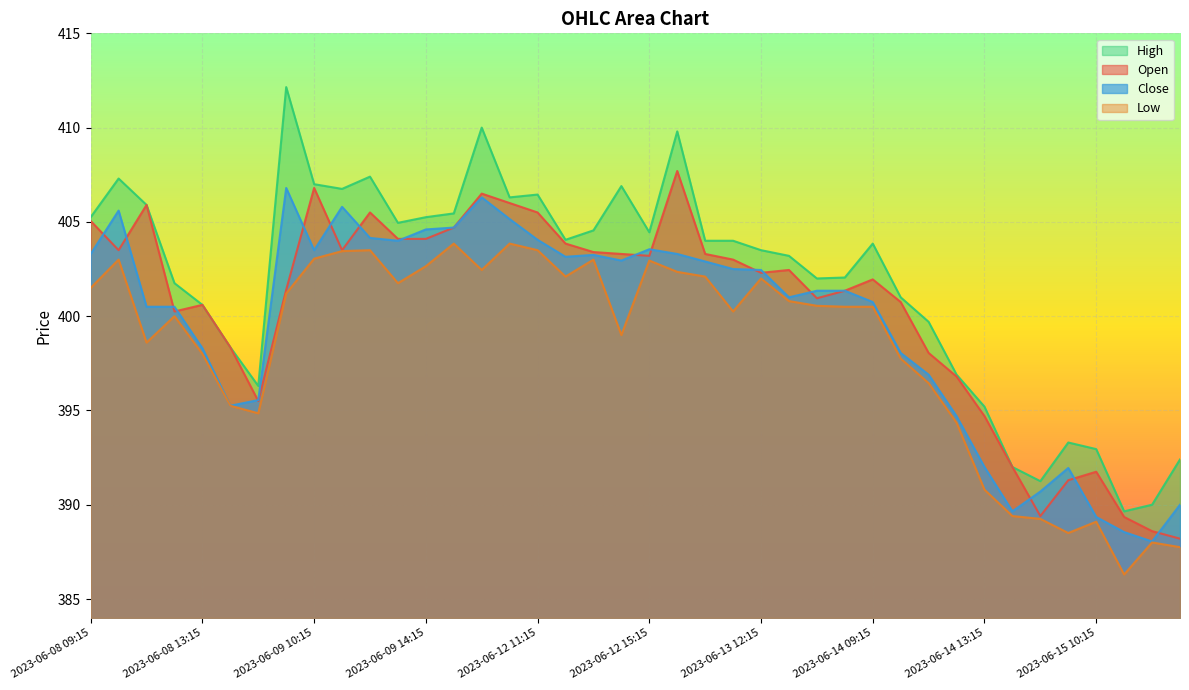

At which category is the sum across all series the highest?

2023-06-12 09:15